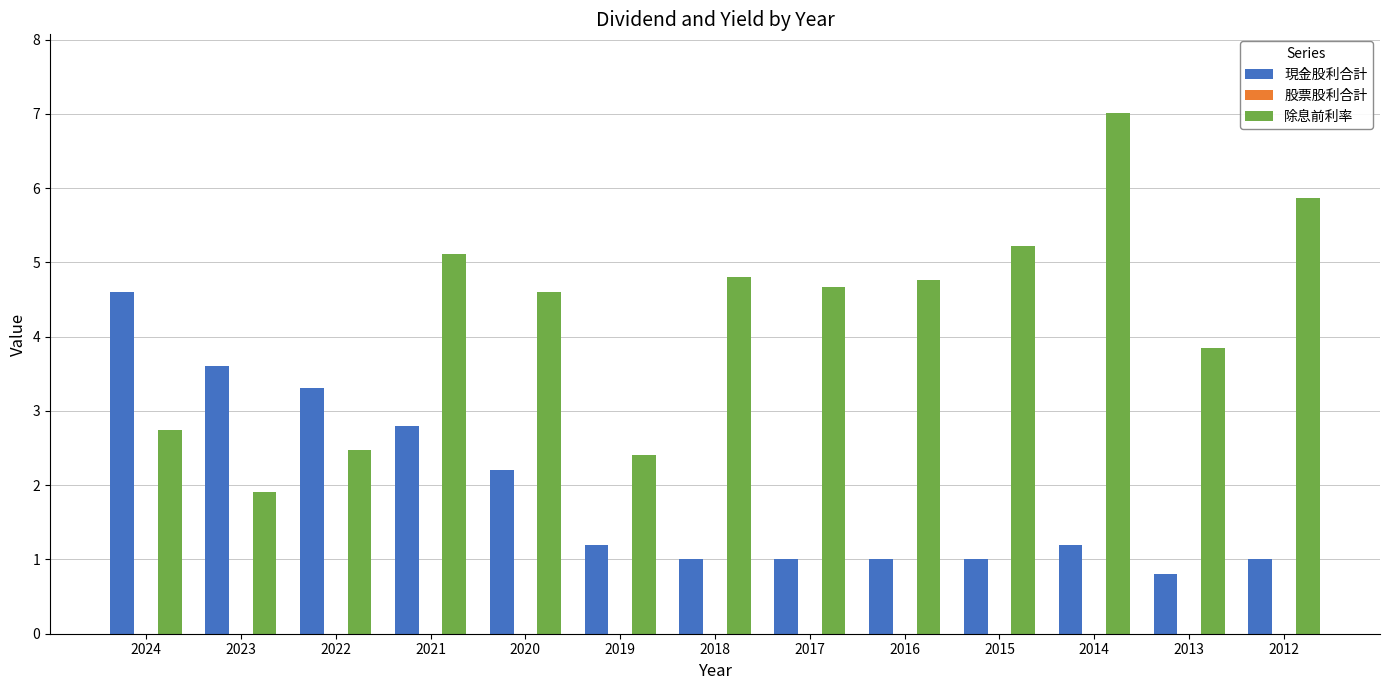

Reading left to right, list all the values displayed in this chart.

現金股利合計: 4.6	3.6	3.3	2.8	2.2	1.2	1.0	1.0	1.0	1.0	1.2	0.8	1.0
除息前利率: 2.7	1.9	2.5	5.1	4.6	2.4	4.8	4.7	4.8	5.2	7.0	3.9	5.9